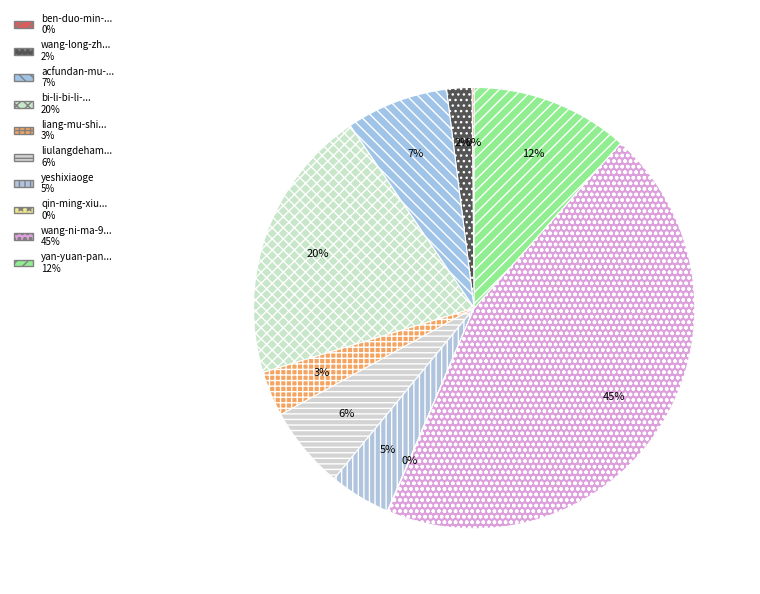

How many segments does this pie chart have?

10